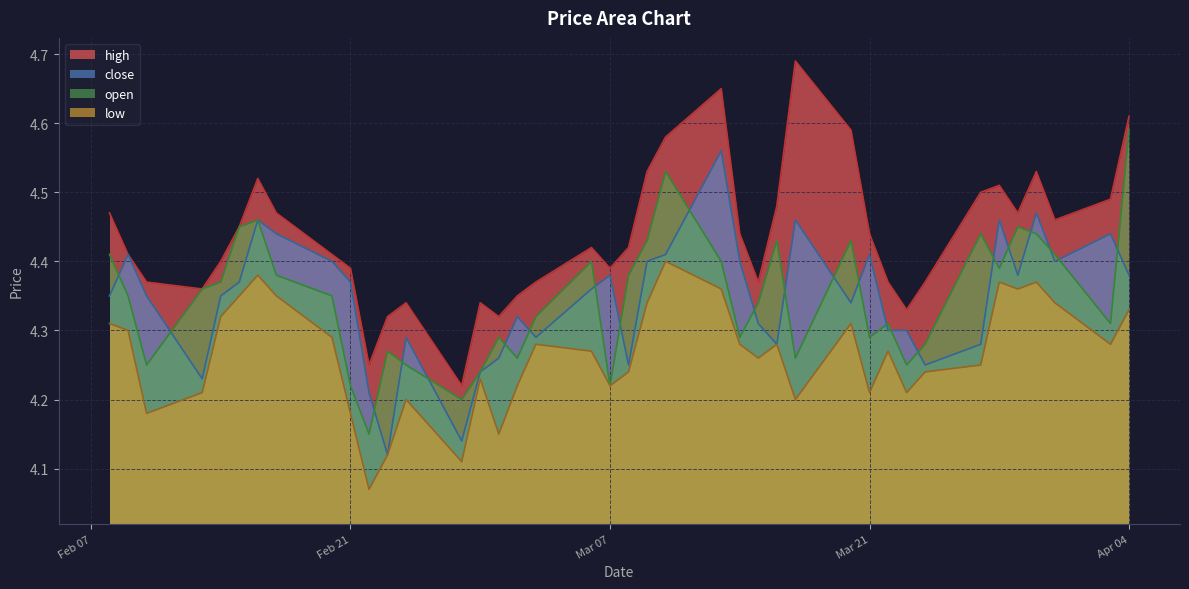

Where is the first local minimum for low?

2023-02-10